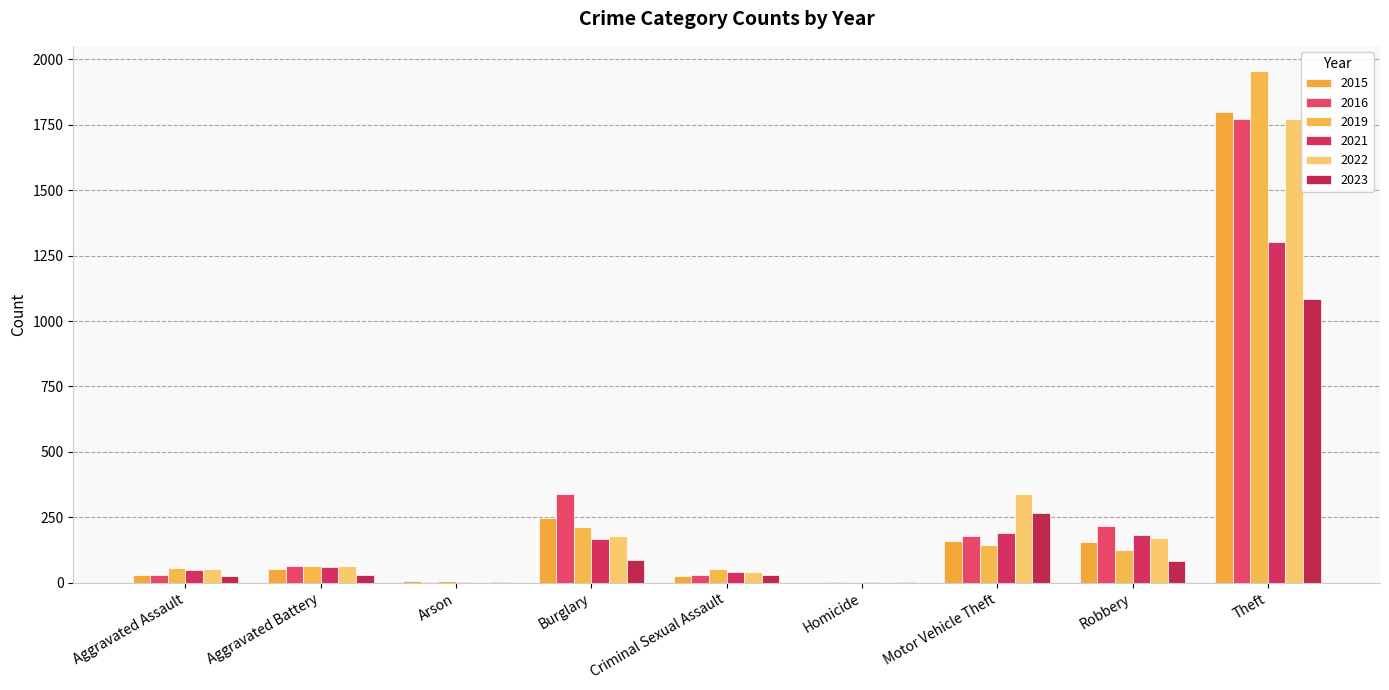

Are the bars grouped side by side (vs. stacked)?

Yes